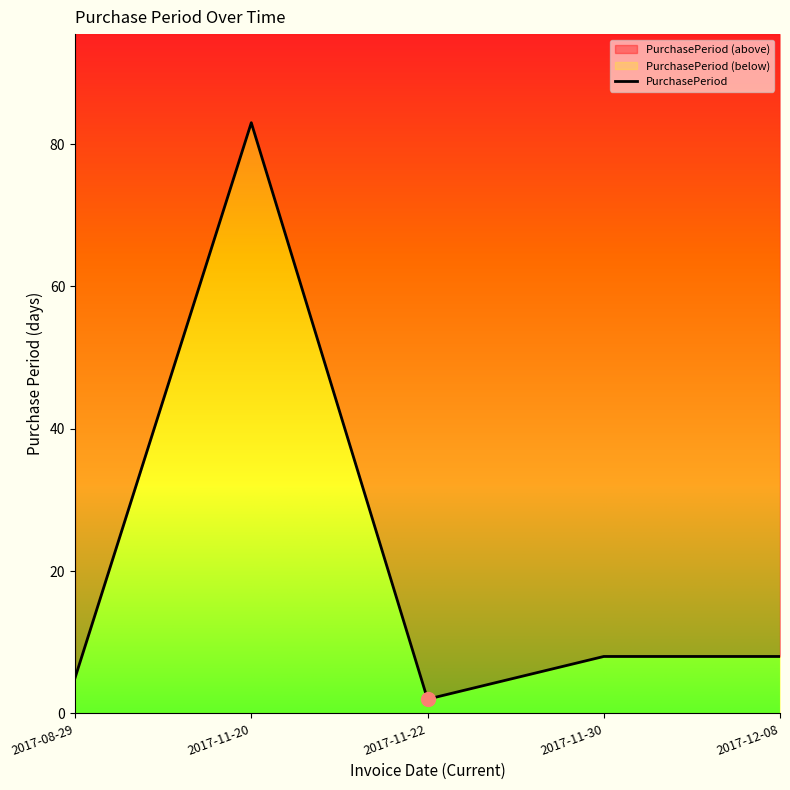

Where is the data nearest to the value 42?

2017-11-30